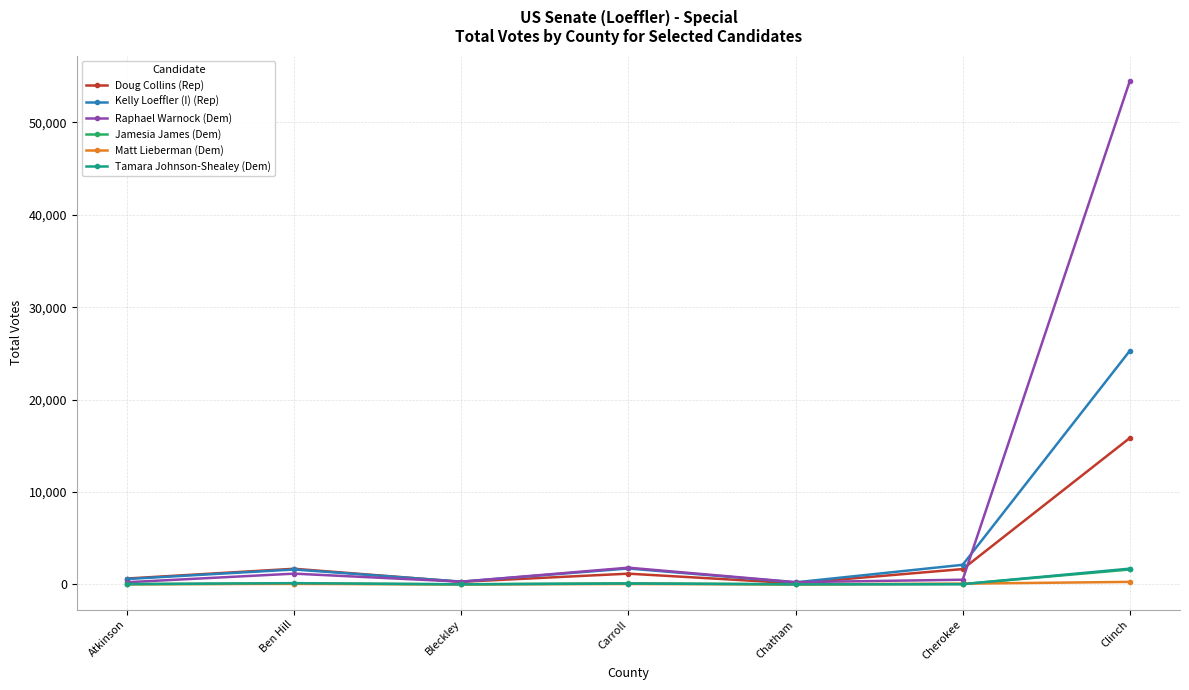

The Raphael Warnock (Dem) series shows 37193 at Clinch. True or false?

False